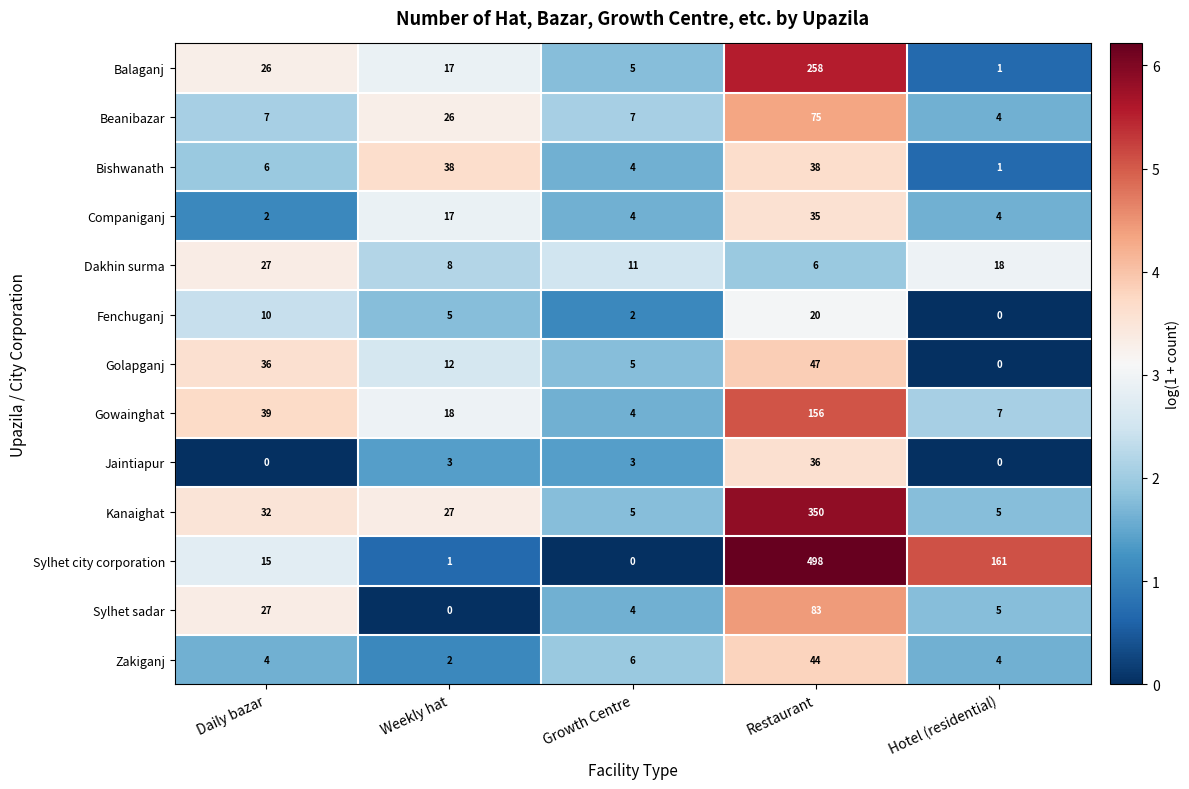

Which series changed the most between Daily bazar and Restaurant?

Sylhet city corporation